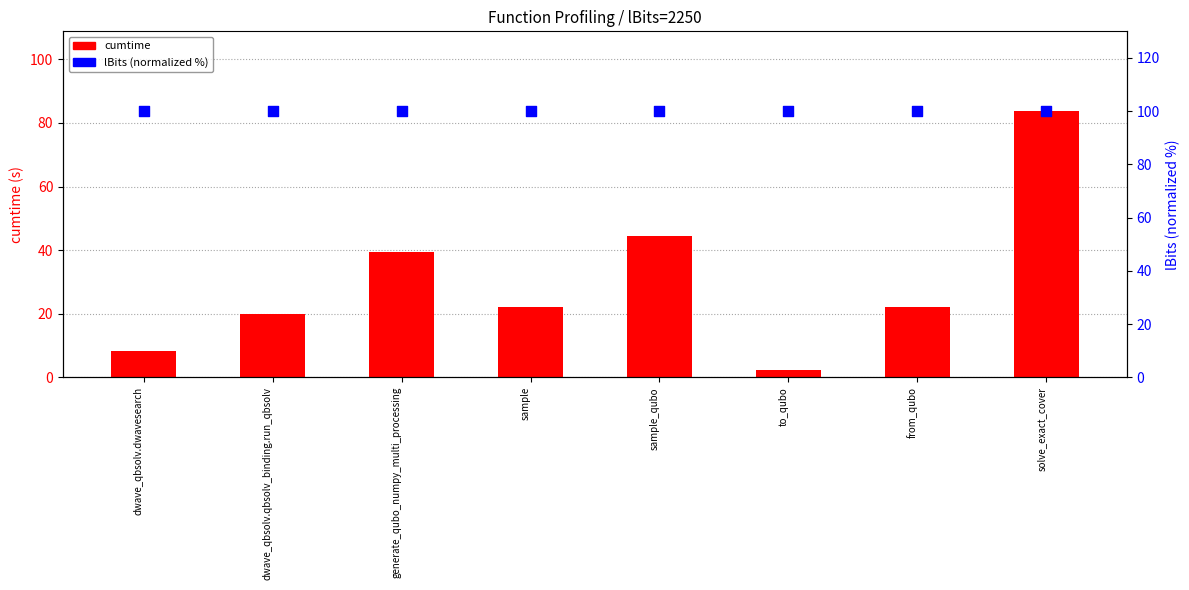

At how many categories does at least one series exceed 23?

8